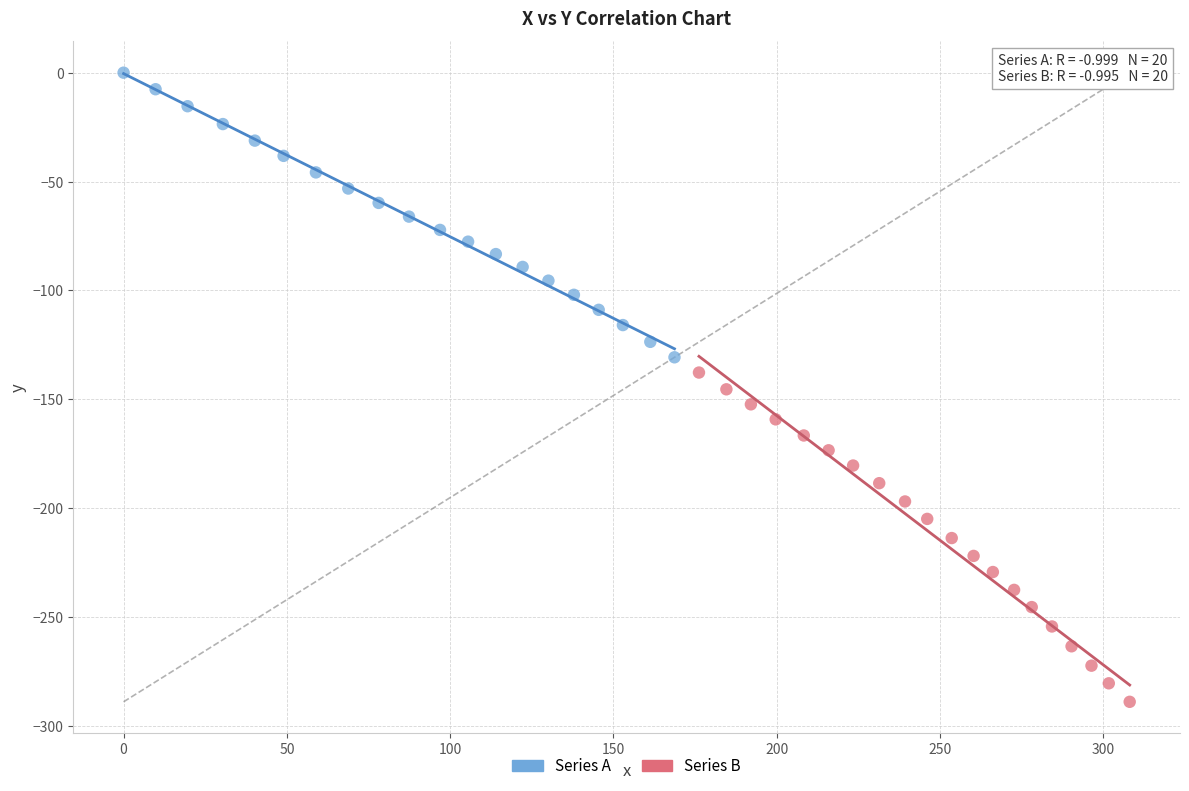

Which series contains the lowest Y value?

Series B